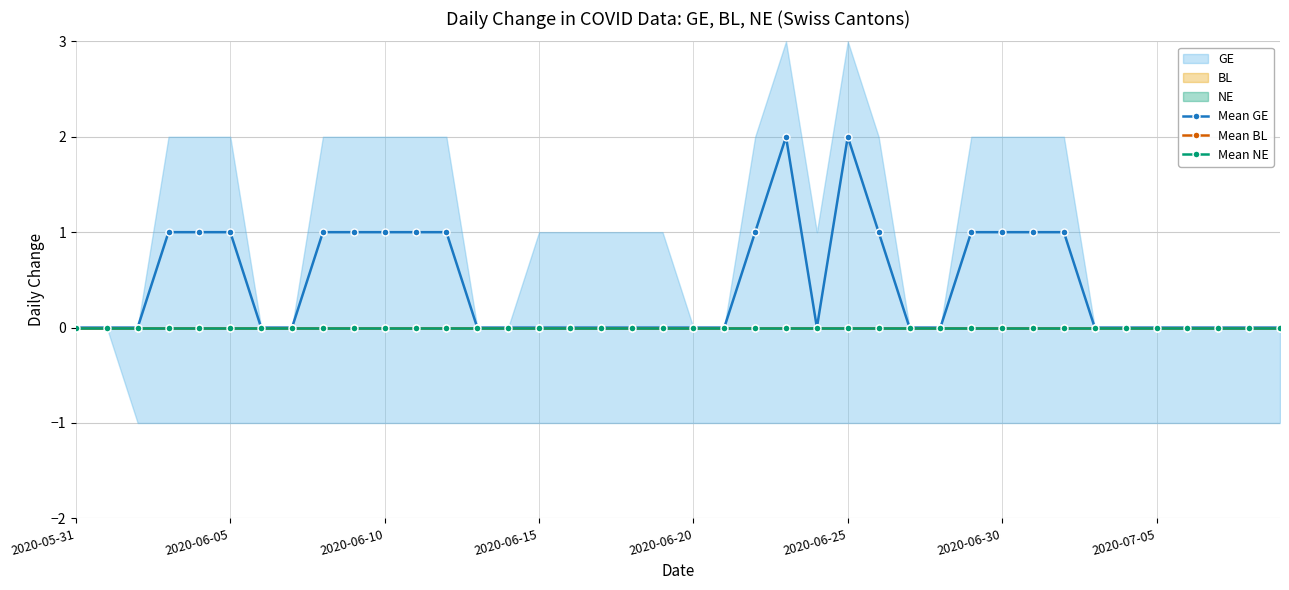

Is it true that Mean GE equals 1 at 2020-06-30?

False